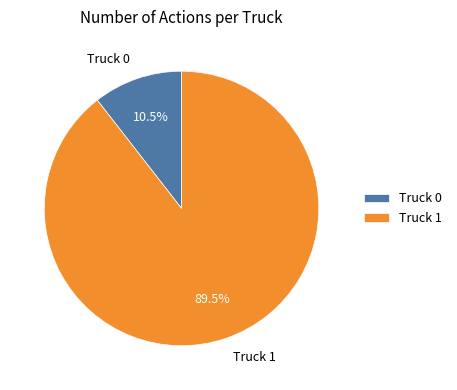

Which has a higher value, Truck 1 or Truck 0?

Truck 1